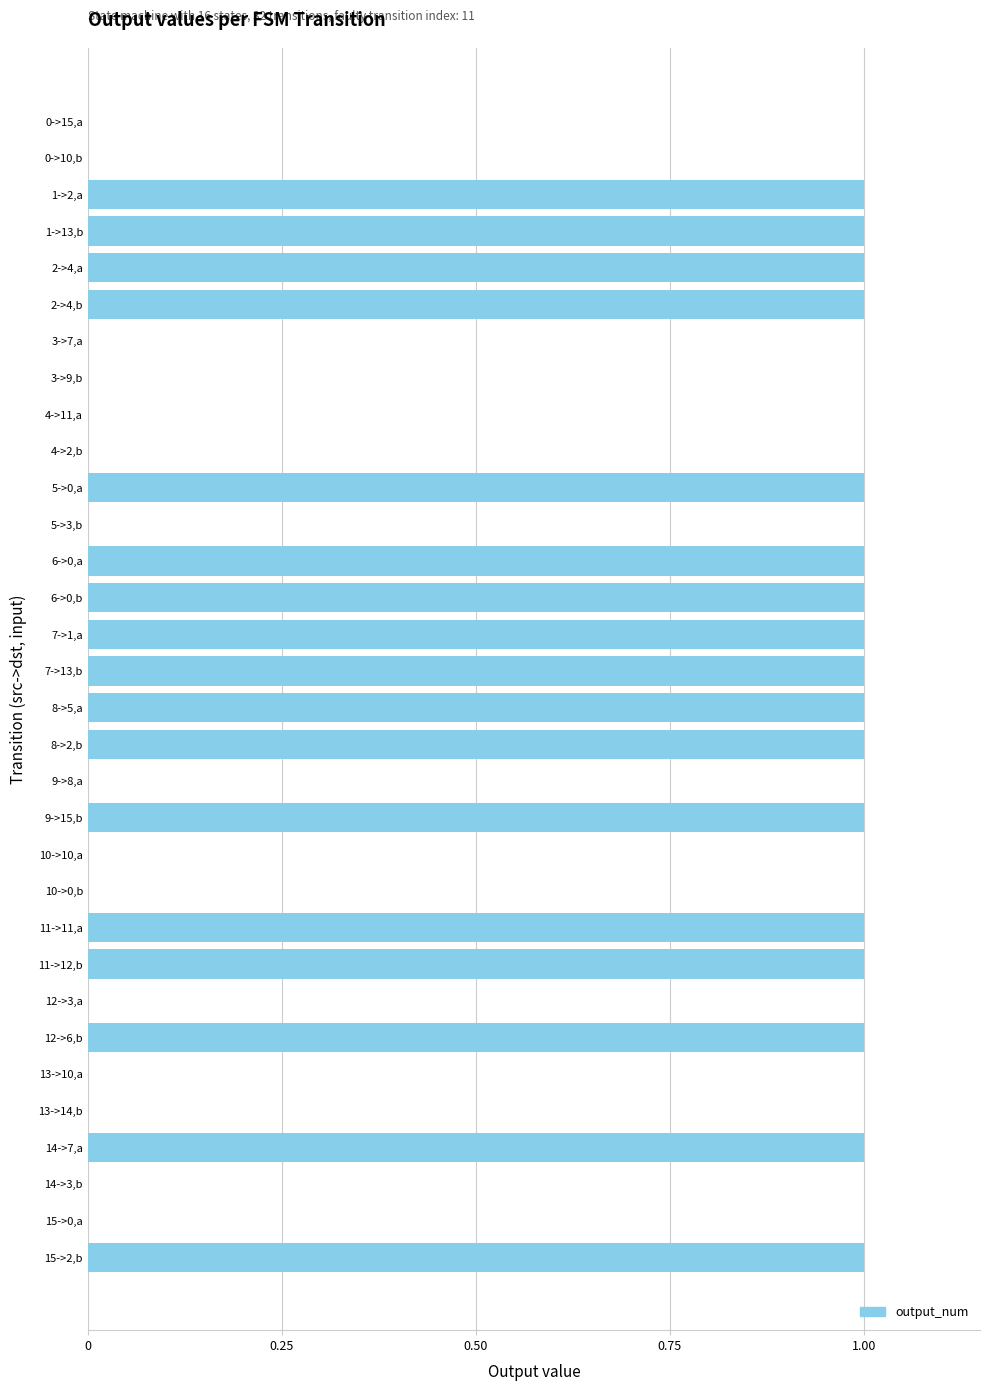

What is the sum of all values?

17